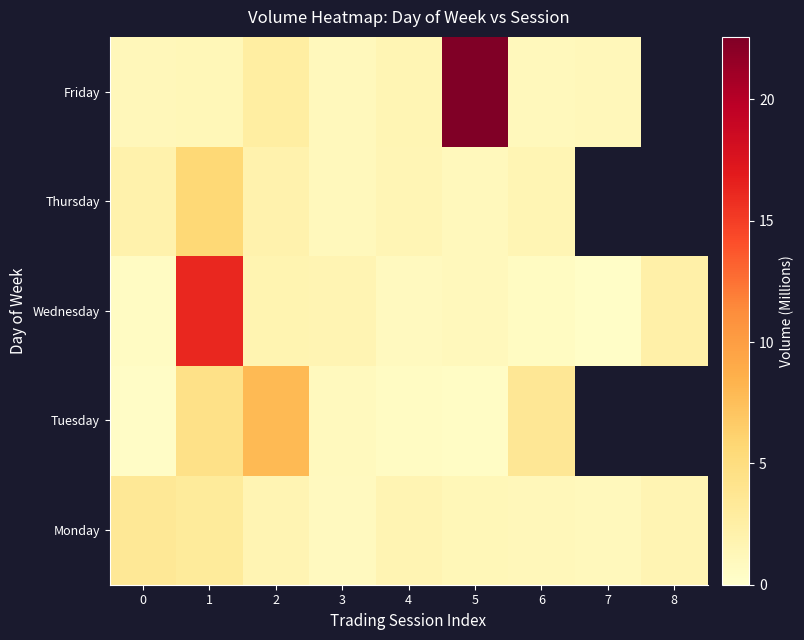

What is the spread (max minus min) of values at 0?

3.1